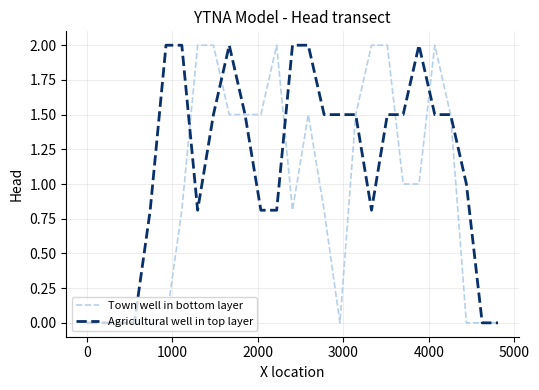

Which series has the largest total across all categories?

Agricultural well in top layer